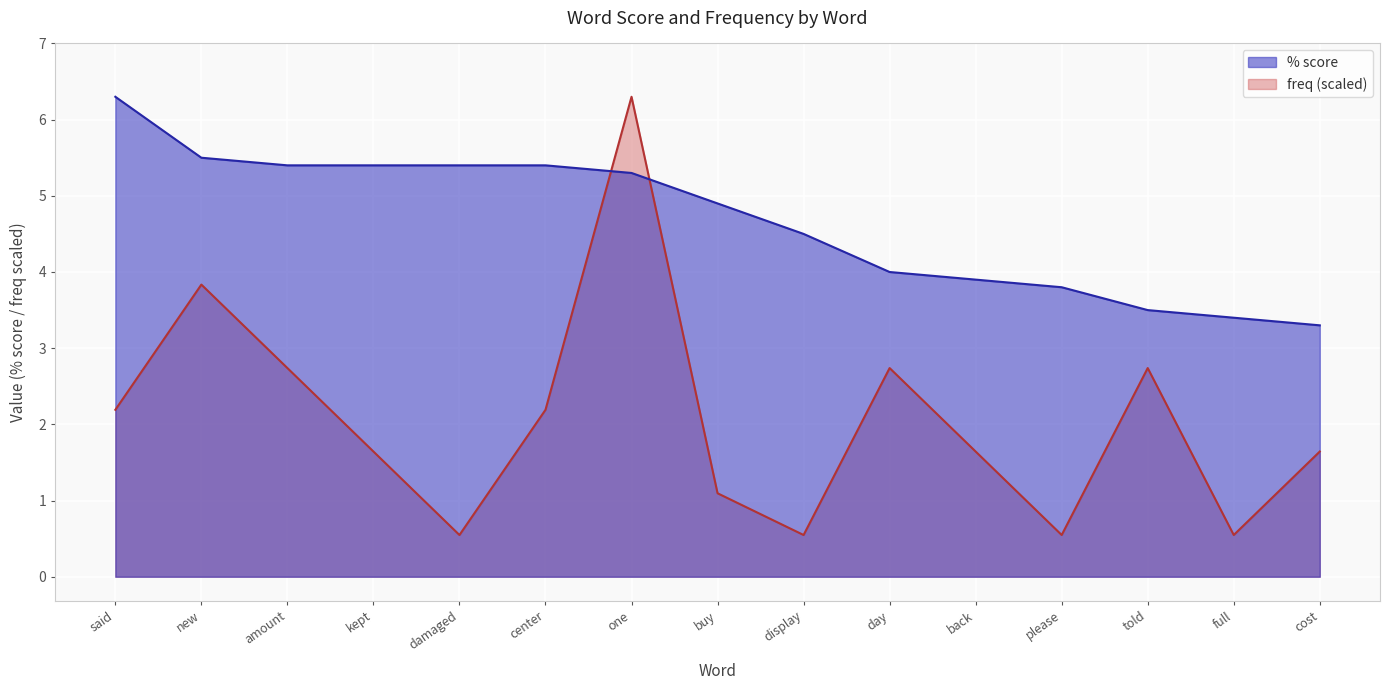

Is it true that freq equals 6.3 at one?

True